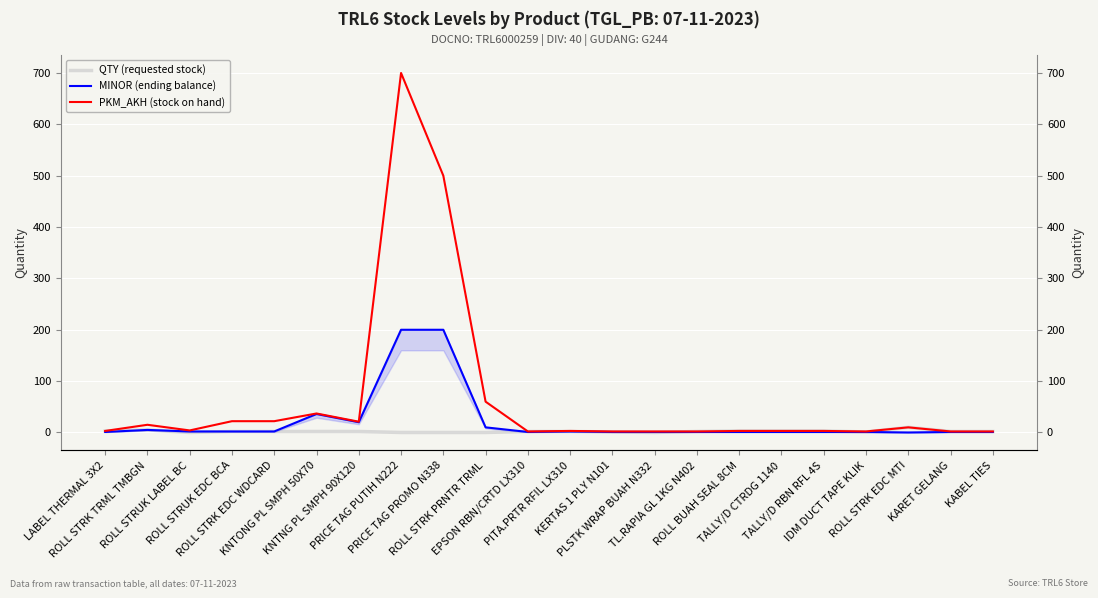

What are all the series names shown in the legend?

QTY (requested stock), MINOR (ending balance), PKM_AKH (stock on hand)